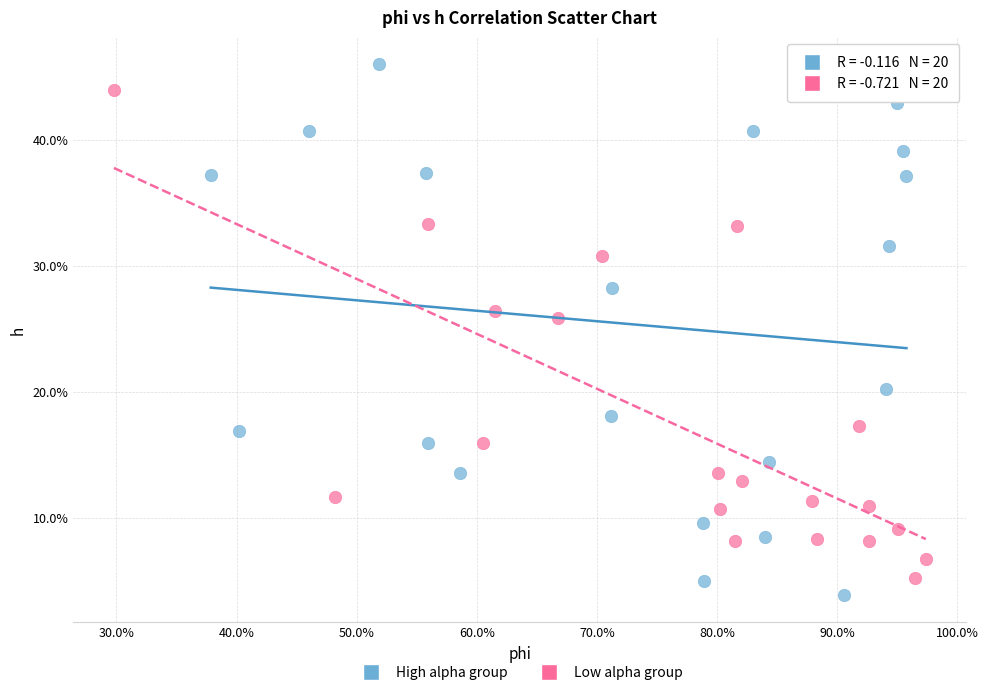

Which series contains the highest Y value?

High alpha group